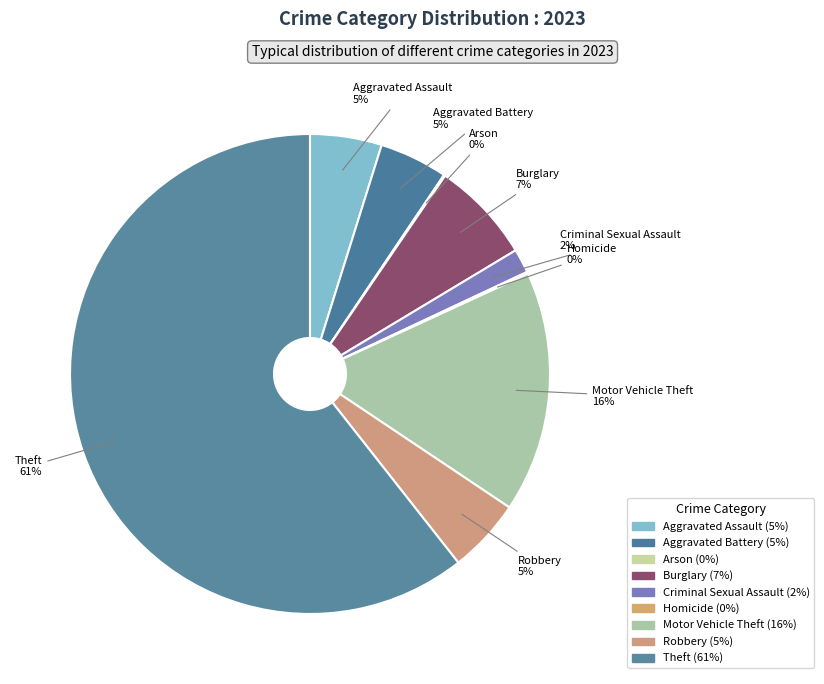

Is the sum of Motor Vehicle Theft and Robbery greater than half?

No